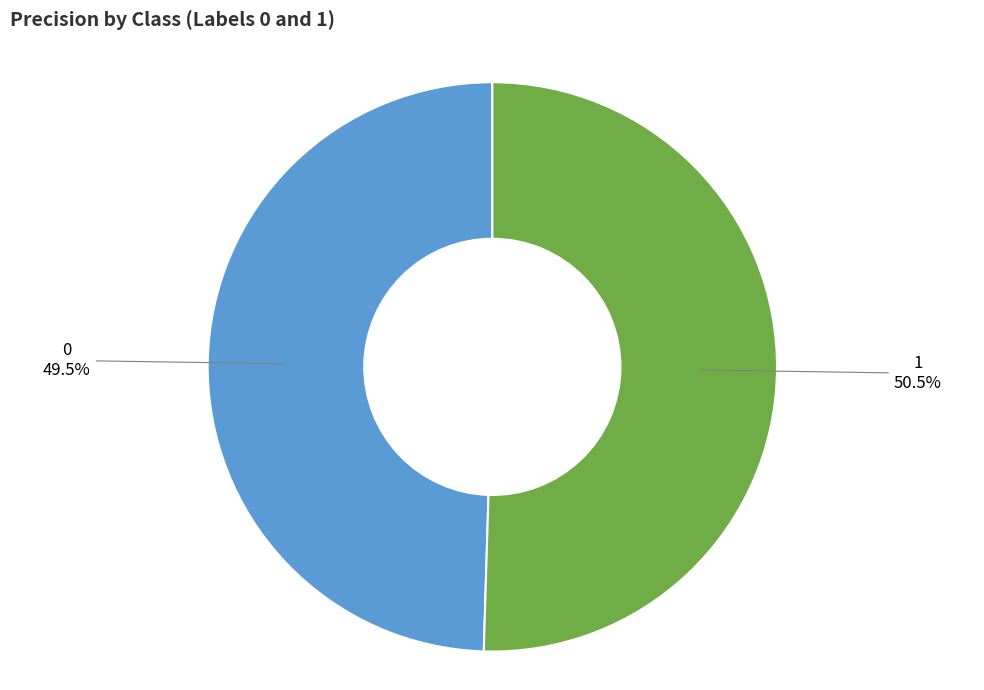

What percentage is NOT represented by 0?

50.5%